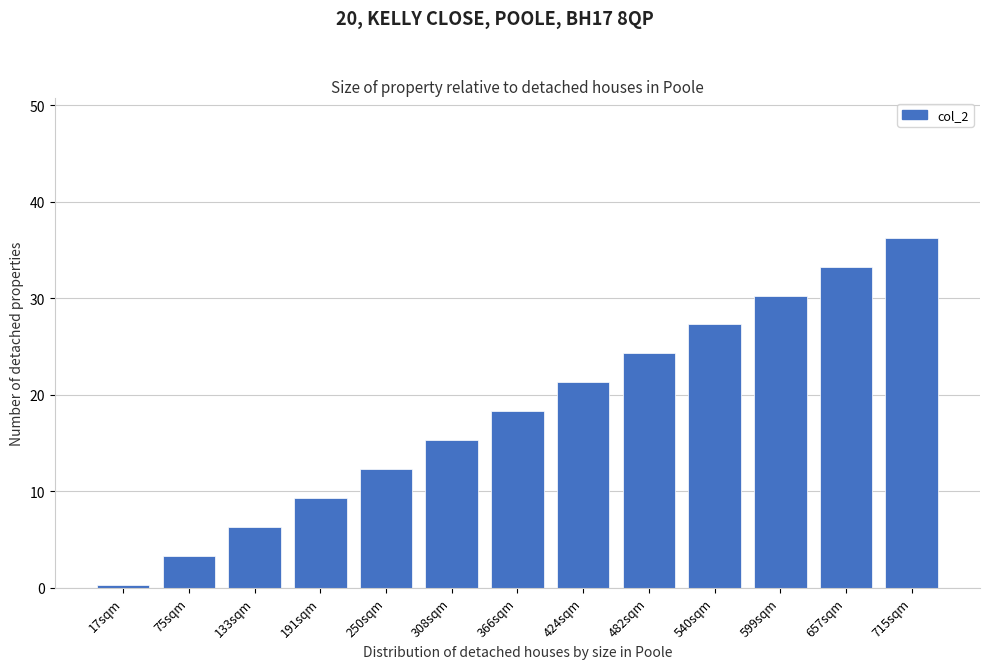

Reading left to right, list all the values displayed in this chart.

0.3	3.3	6.3	9.3	12.3	15.3	18.3	21.3	24.3	27.3	30.3	33.3	36.3